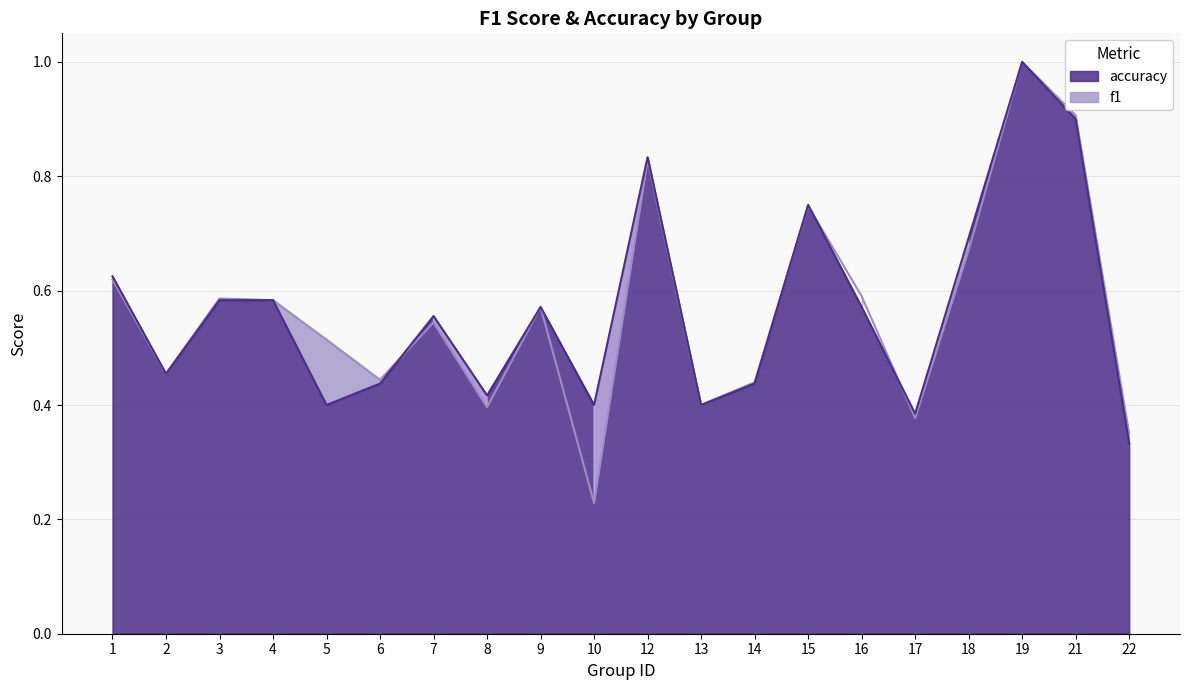

What is the smallest value displayed?

0.2